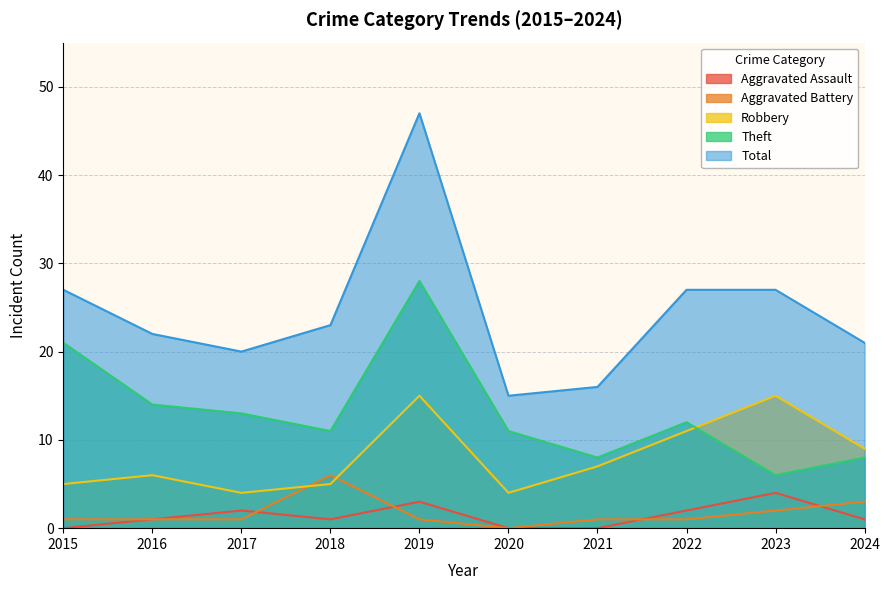

Between 2024 and 2022, which is larger?

2022